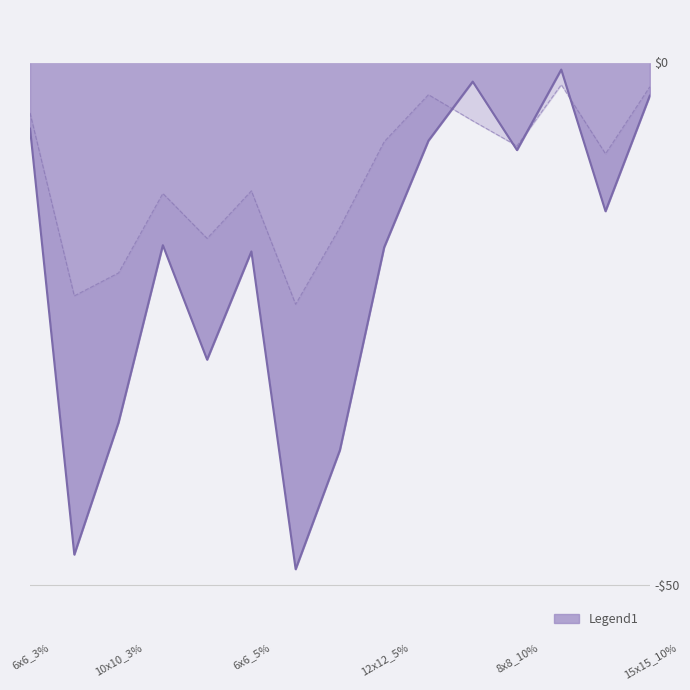

What is the difference between the second highest and minimum values in the col_5_line series?

20.8